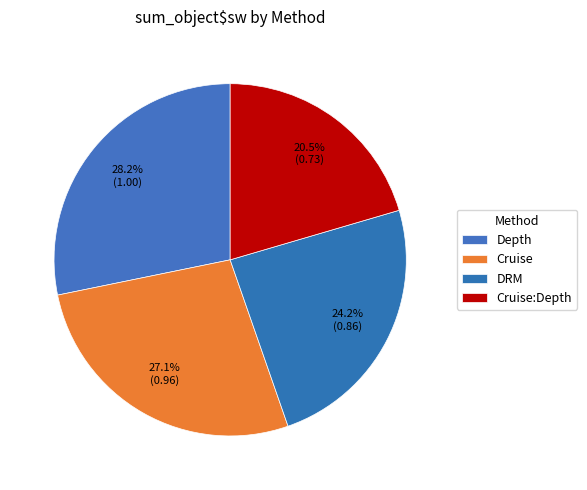

How many slices are in this pie chart?

4